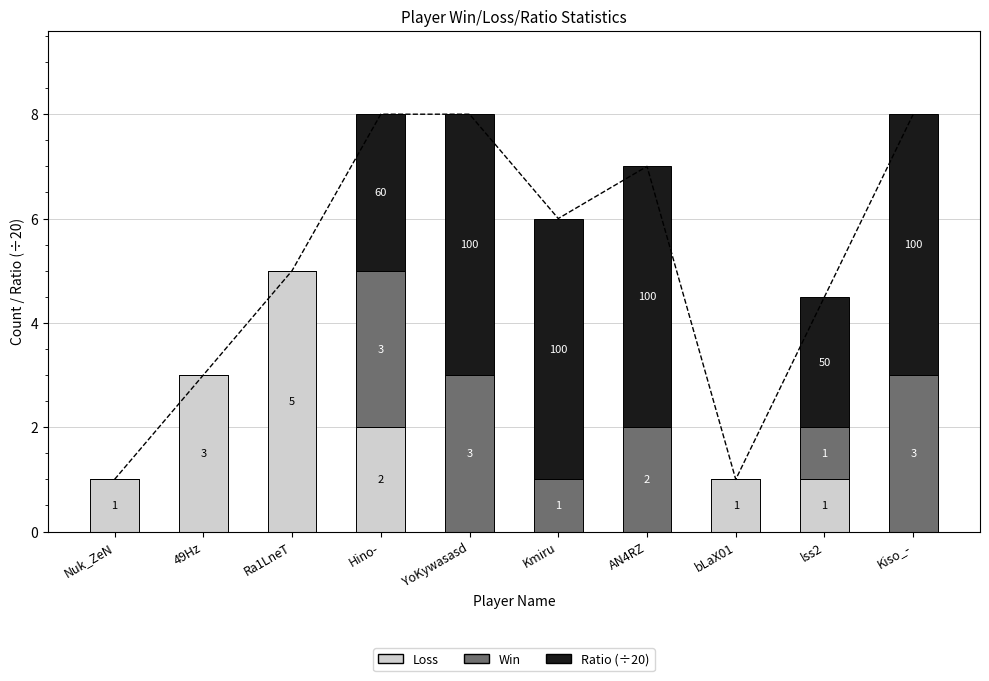

List the series in order of their peak value, lowest first.

Win, Loss, Ratio (÷20)